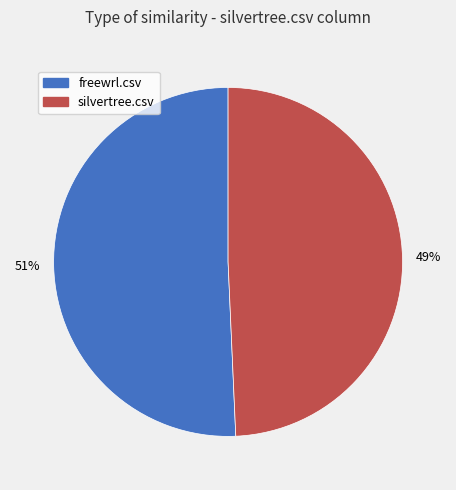

To the nearest percent, what is the average slice percentage?

50%